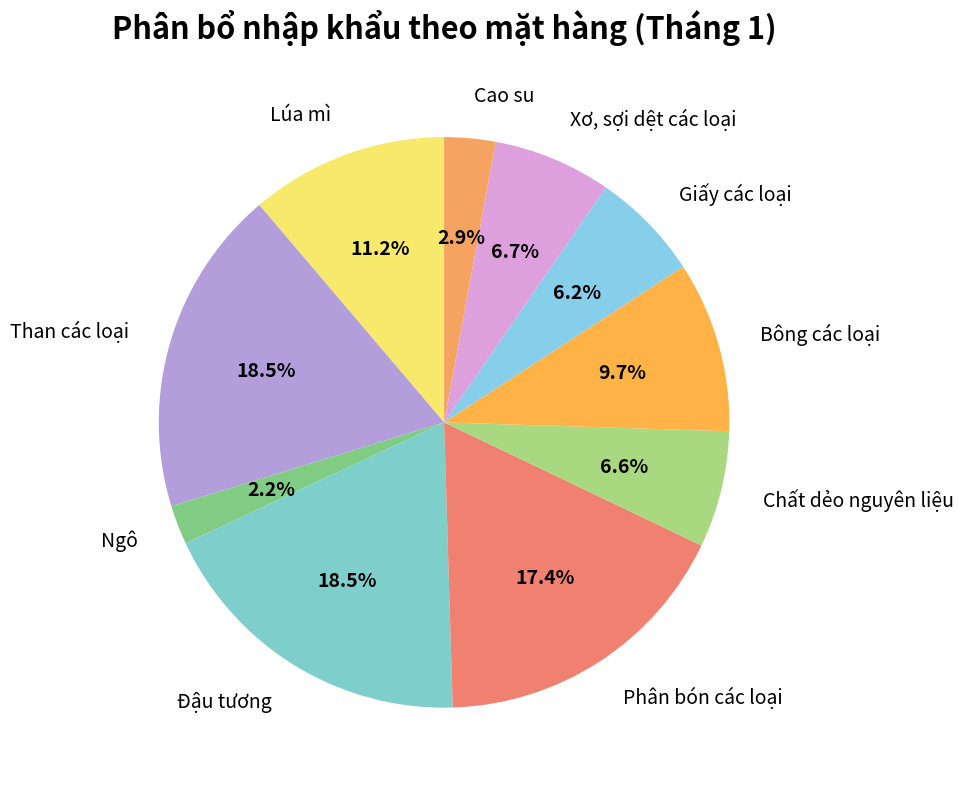

How many slices are in this pie chart?

10